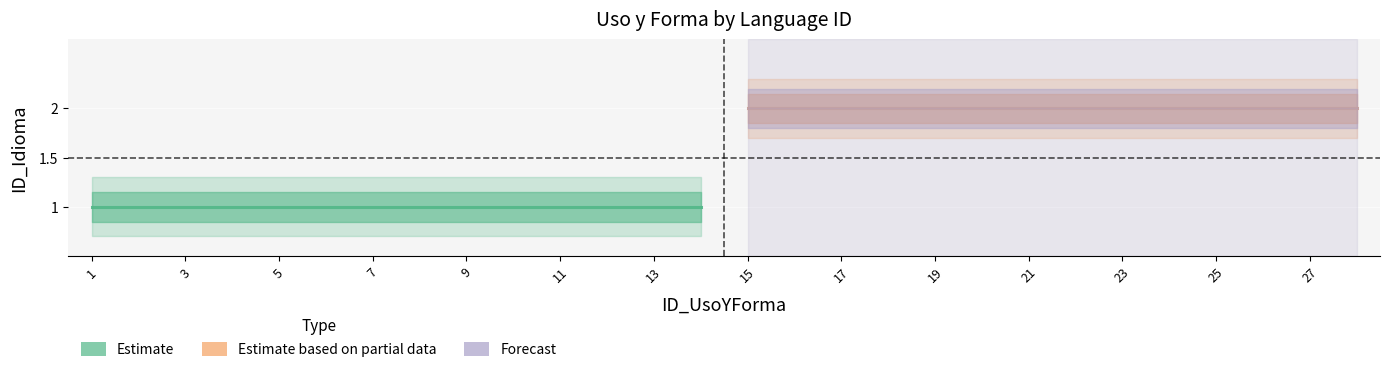

List the series in order of their peak value, highest first.

Partial (line), Forecast (line), Estimate (line)